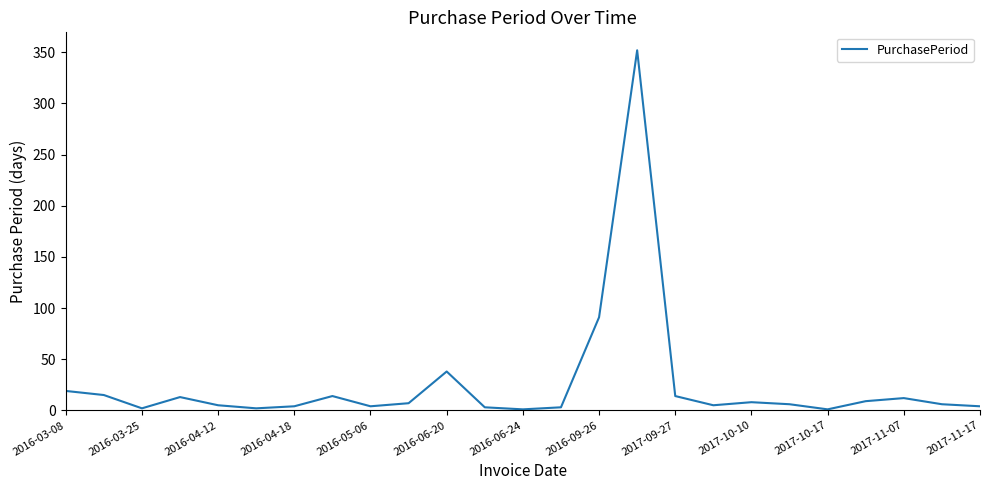

What is the greatest value displayed?

352